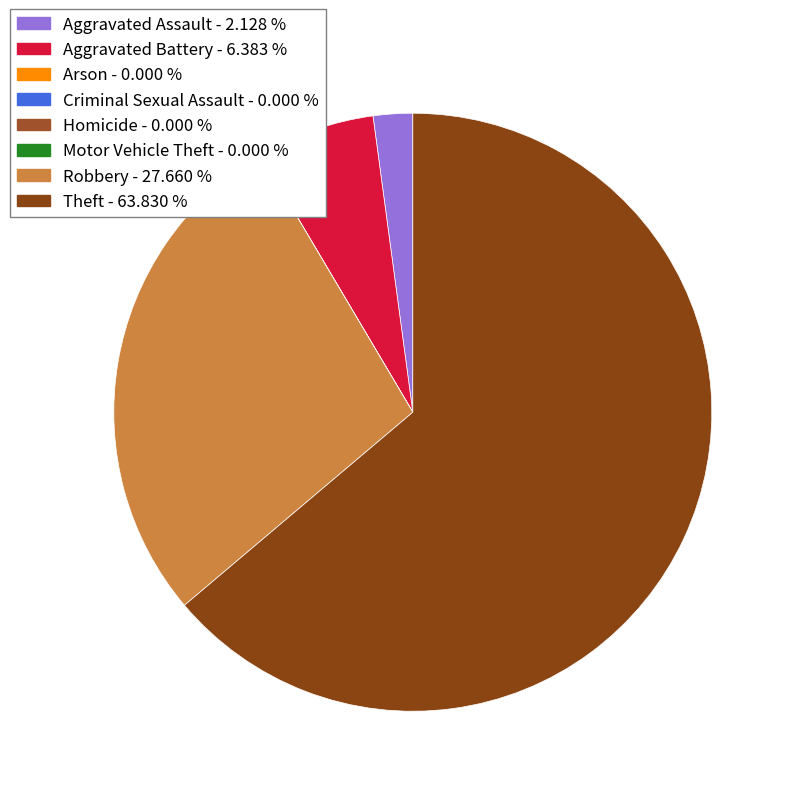

What percentage is the Aggravated Battery slice, to the nearest percent?

6%